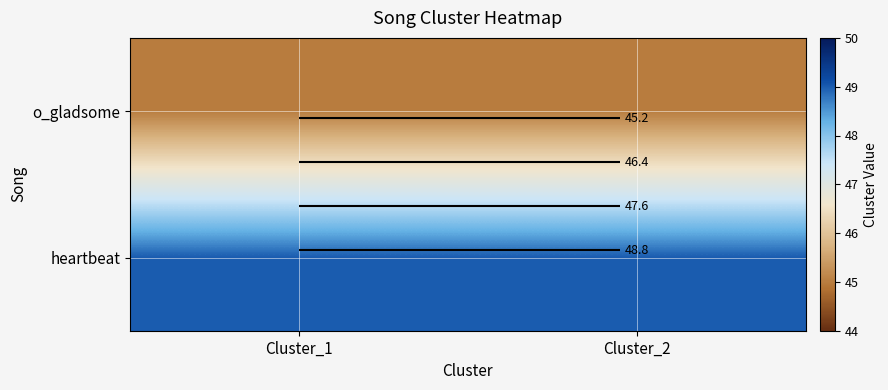

What is the sum of all heartbeat values?

98